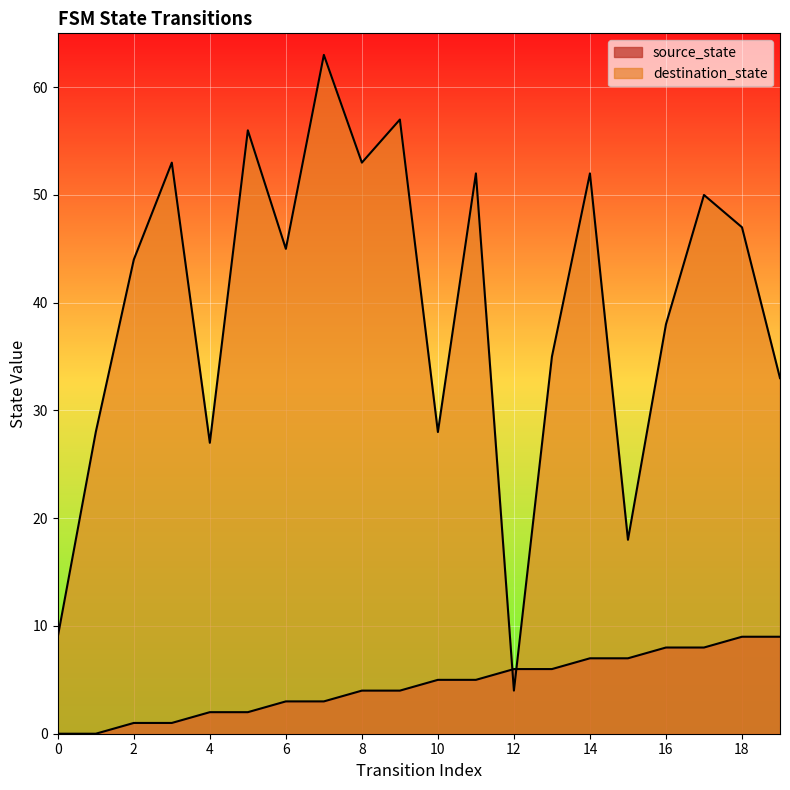

At which label is source_state closest to 4?

8